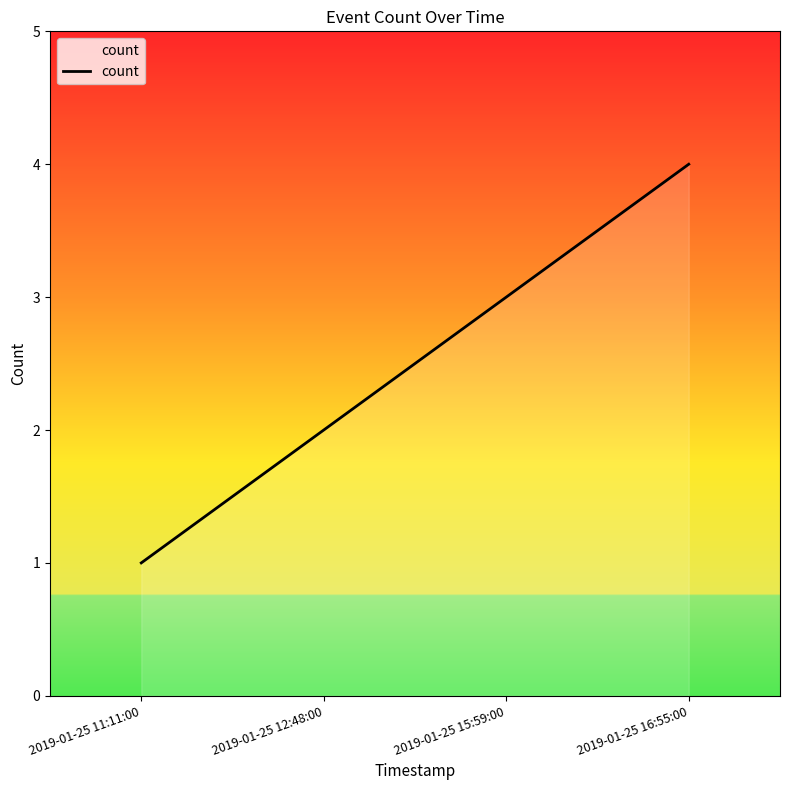

What is the difference between the maximum and minimum values?

3